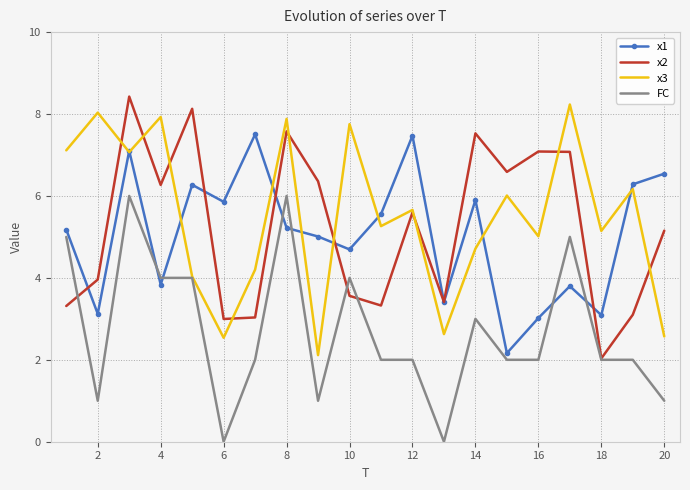

What is the maximum value shown in the chart?

8.4